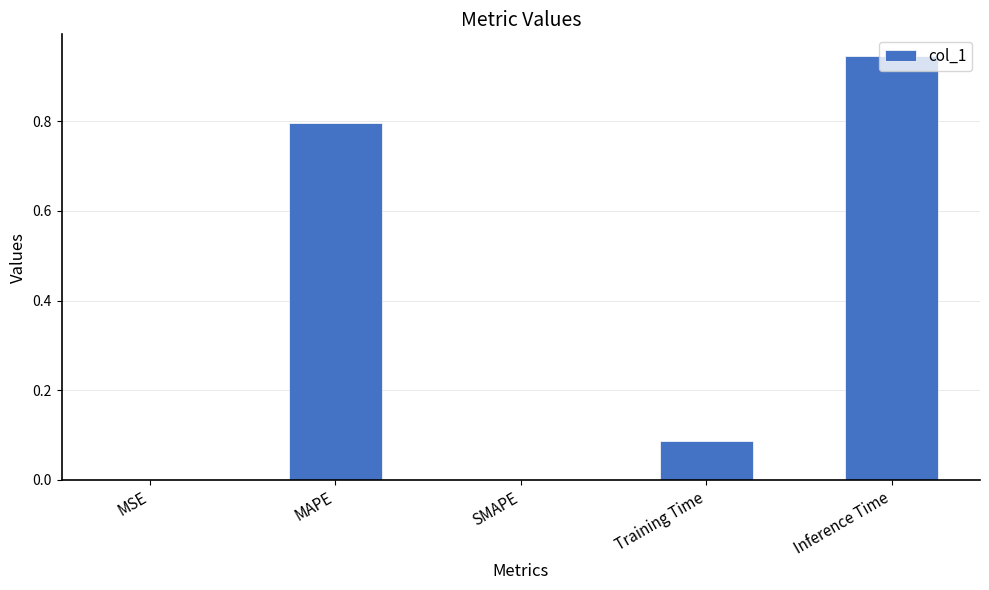

True or false: the data shows 1.2 at MAPE.

False